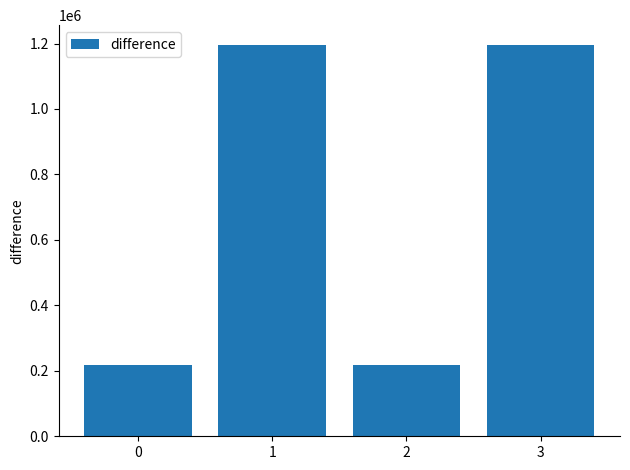

How many series are shown in this chart?

1